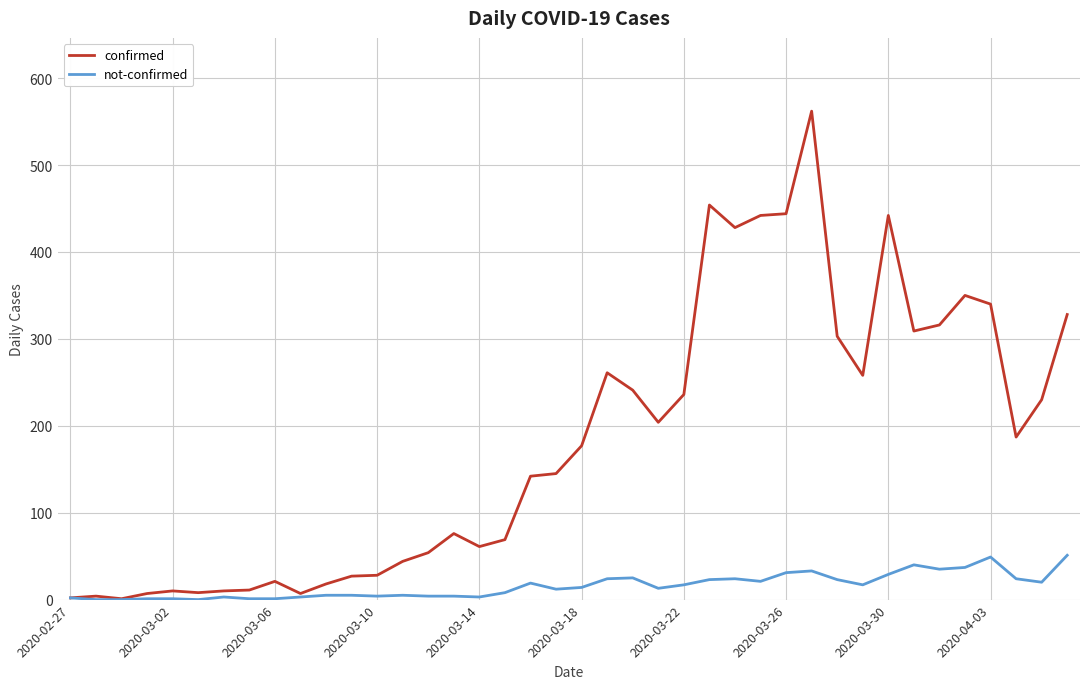

What is the difference between the second highest and second lowest values in the not-confirmed series?

49